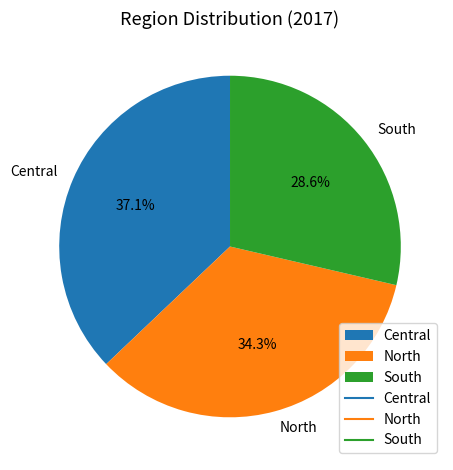

To the nearest percent, what is the difference between the North and South slice percentages?

6%